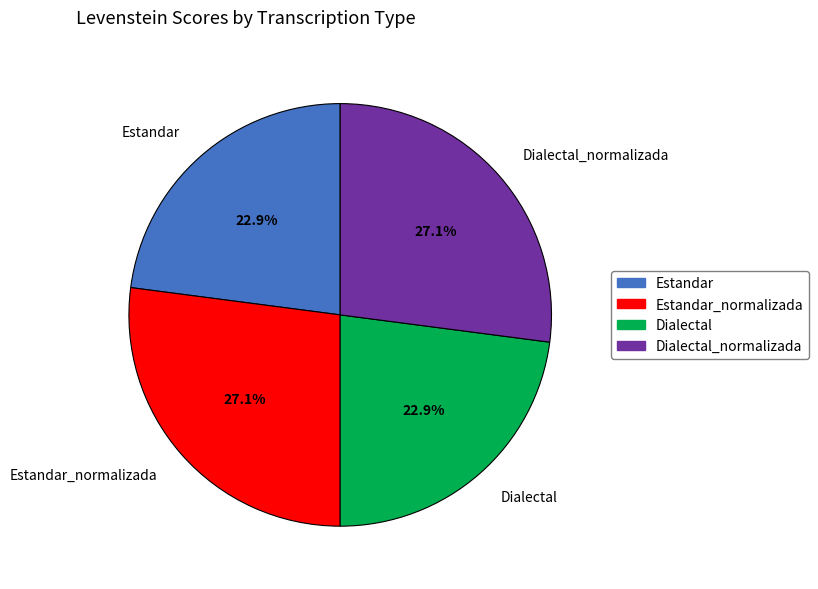

True or false: Dialectal_normalizada accounts for 15% of the total.

False